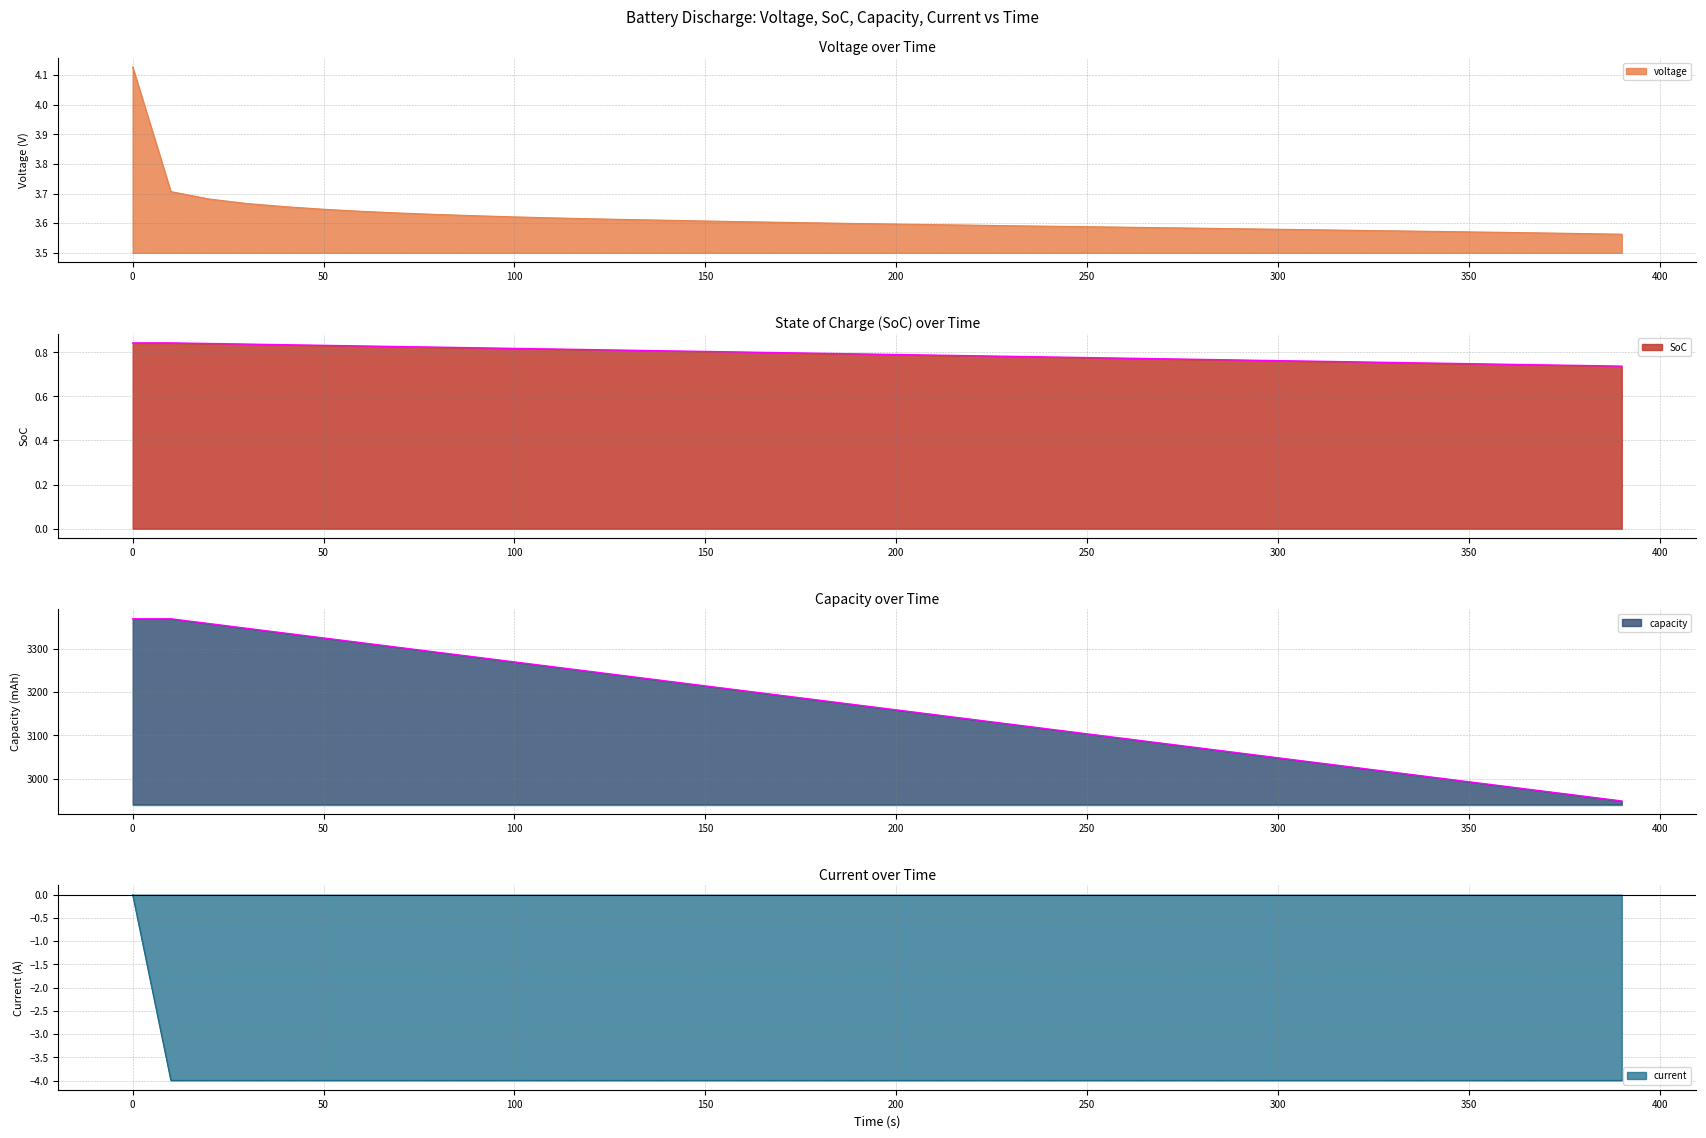

True or false: voltage and SoC cross at least once.

False